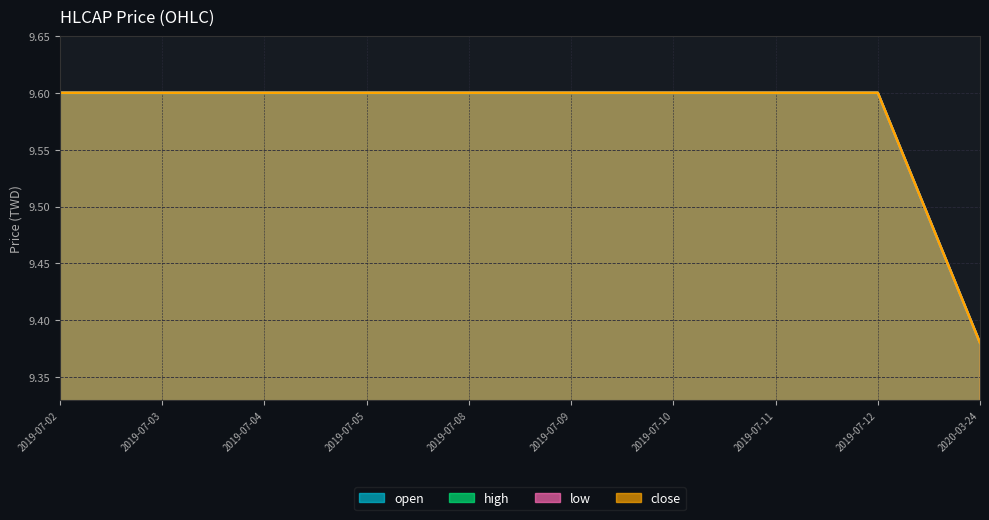

What is the label of the 10th point from the left?

2020-03-24